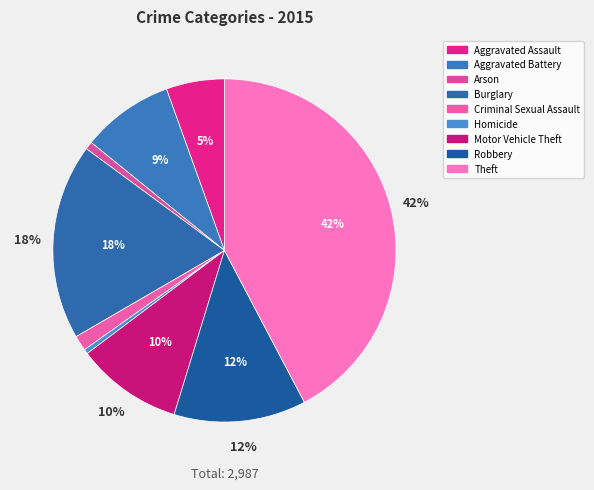

Is there any slice that represents more than half of the pie?

No